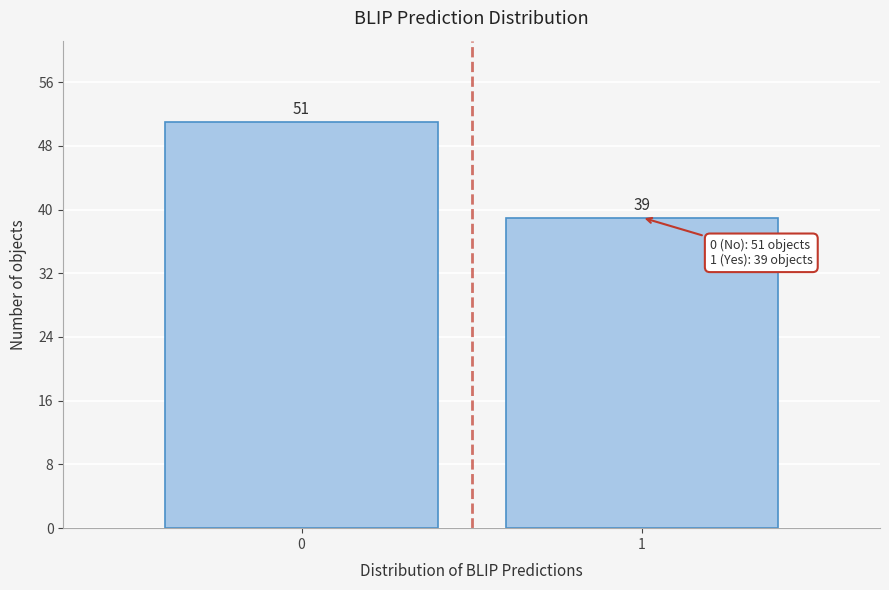

Reading left to right, transcribe all the data shown in this chart.

0=51	1=39